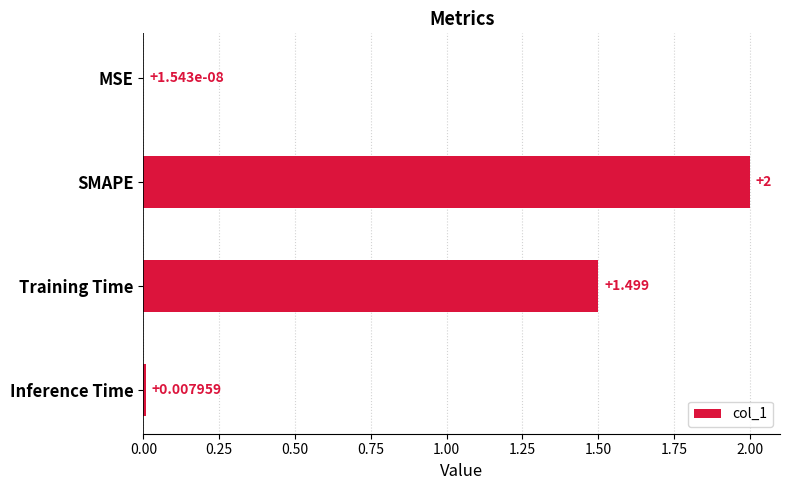

Which has a higher value, Training Time or SMAPE?

SMAPE